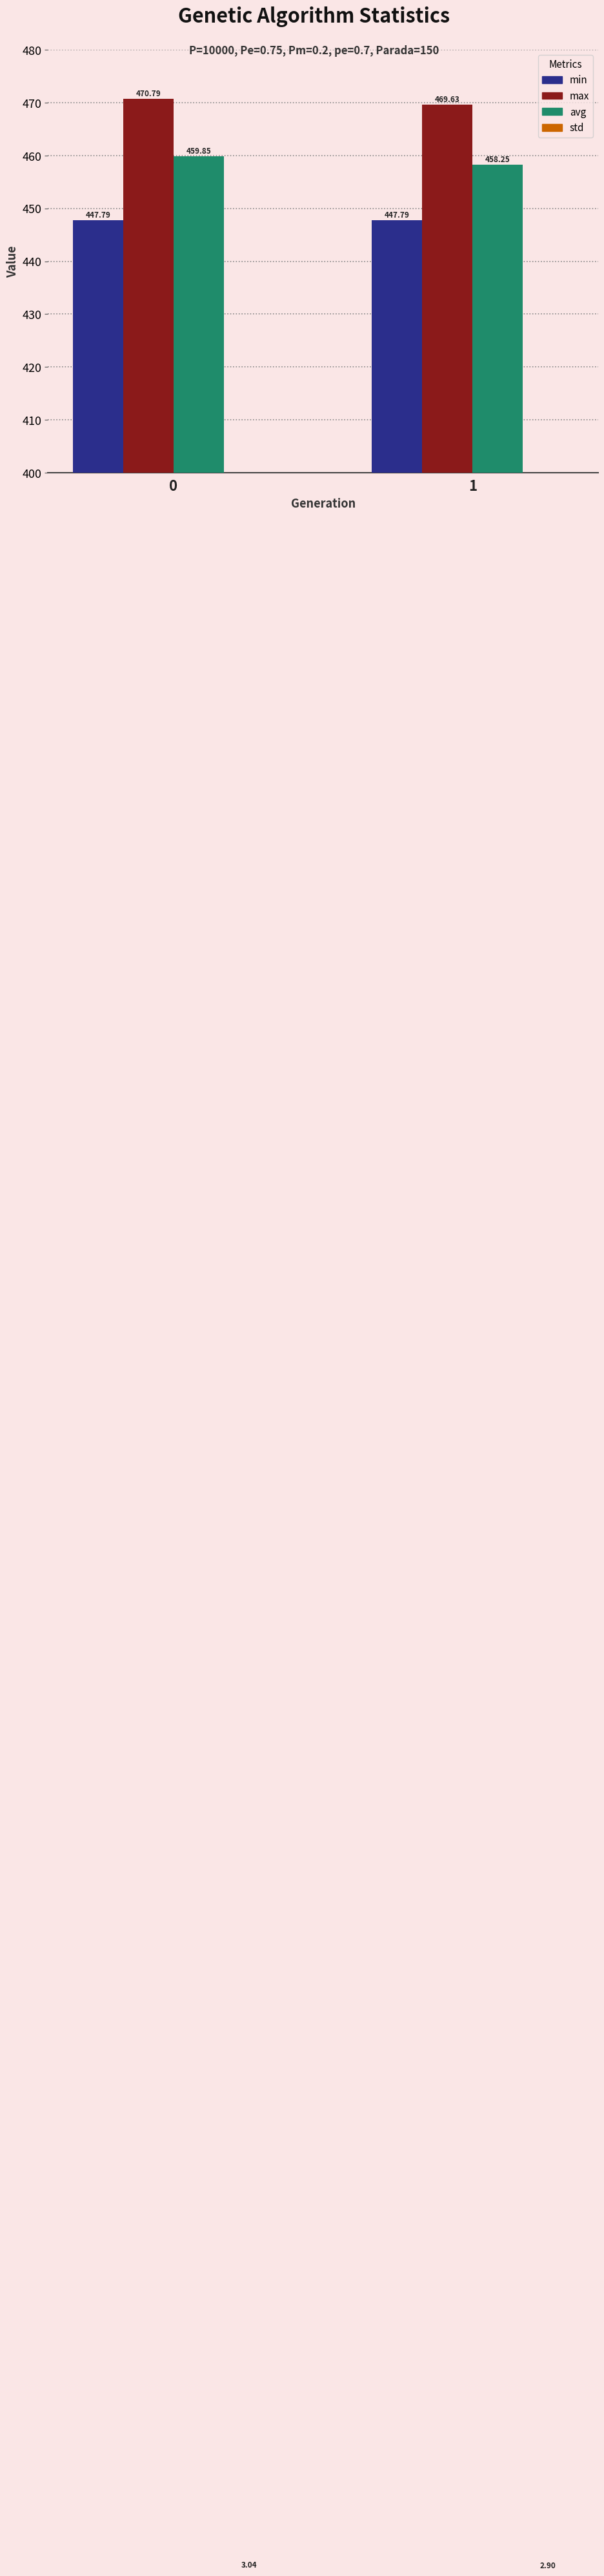

Rank the series at 0 from lowest to highest value.

std, min, avg, max